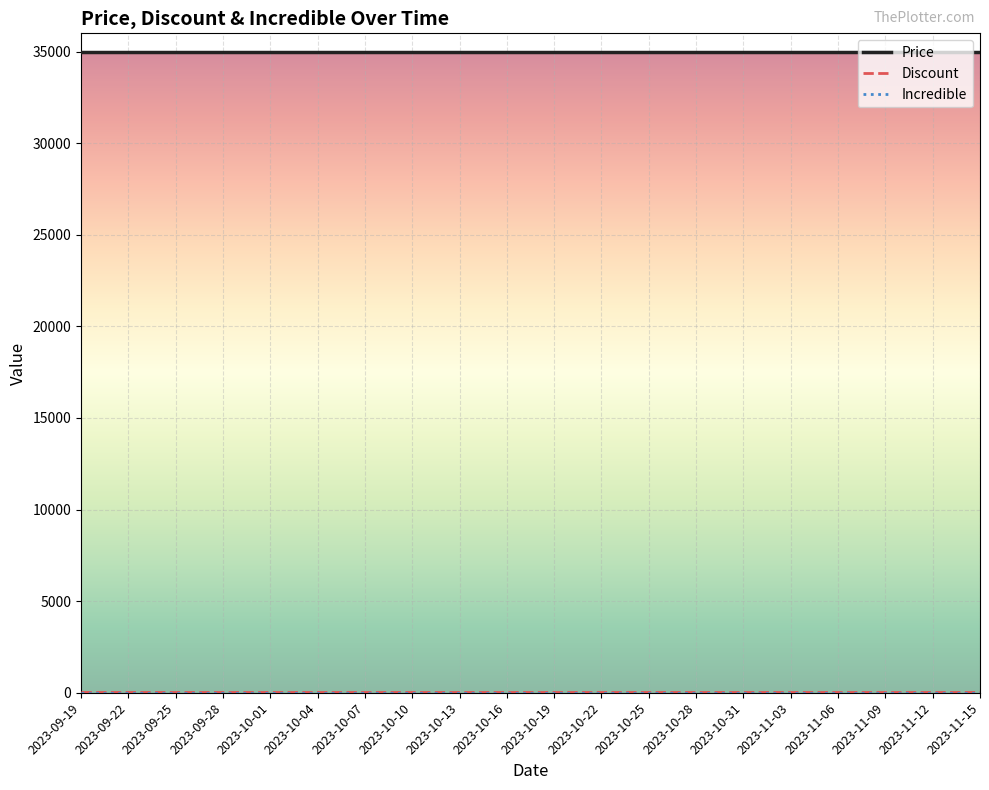

The value of Price at 2023-09-19 is 35000. True or false?

True